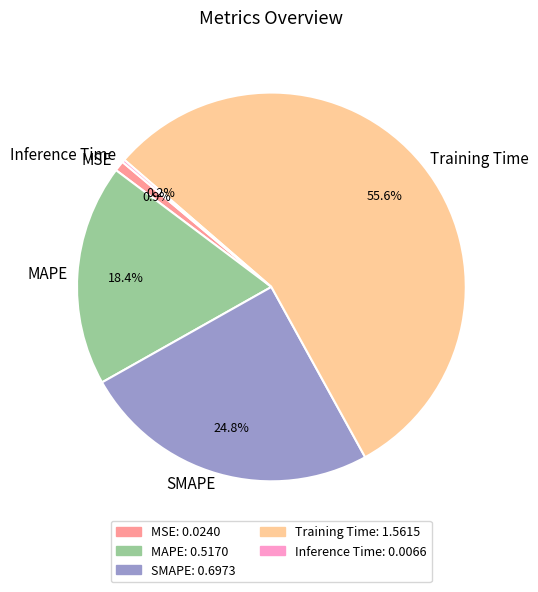

Which has a higher value, MSE or MAPE?

MAPE